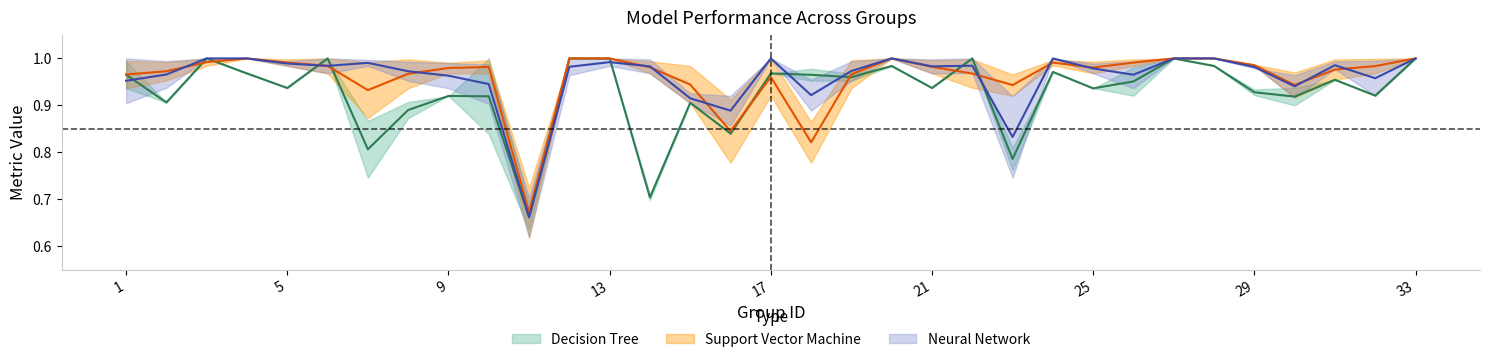

Reading left to right, list all the values displayed in this chart.

Decision Tree Accuracy: 1.0	0.9	1.0	1.0	0.9	1.0	0.8	0.9	0.9	0.9	0.7	1.0	1.0	0.7	0.9	0.8	1.0	1.0	1.0	1.0	0.9	1.0	0.8	1.0	0.9	1.0	1.0	1.0	0.9	0.9	1.0	0.9	1.0
SVM Accuracy: 1.0	1.0	1.0	1.0	1.0	1.0	0.9	1.0	1.0	1.0	0.7	1.0	1.0	1.0	0.9	0.8	1.0	0.8	1.0	1.0	1.0	1.0	0.9	1.0	1.0	1.0	1.0	1.0	1.0	0.9	1.0	1.0	1.0
NN Accuracy: 1.0	1.0	1.0	1.0	1.0	1.0	1.0	1.0	1.0	0.9	0.7	1.0	1.0	1.0	0.9	0.9	1.0	0.9	1.0	1.0	1.0	1.0	0.8	1.0	1.0	1.0	1.0	1.0	1.0	0.9	1.0	1.0	1.0